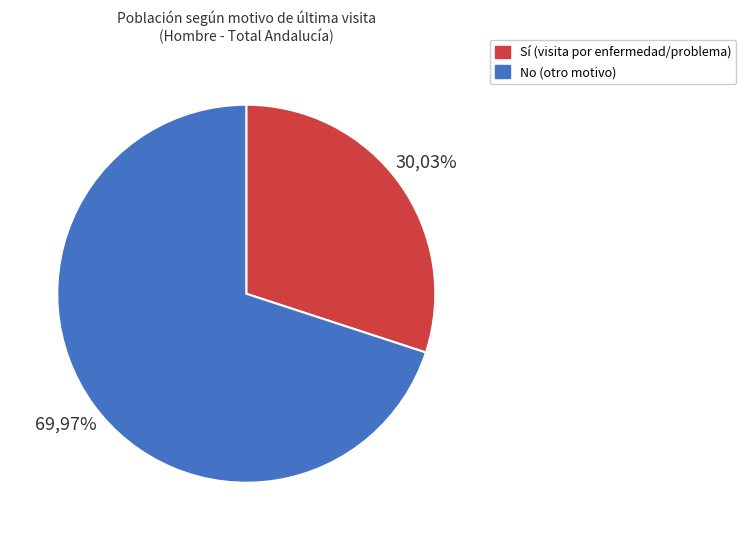

True or false: No accounts for 70% of the total.

True